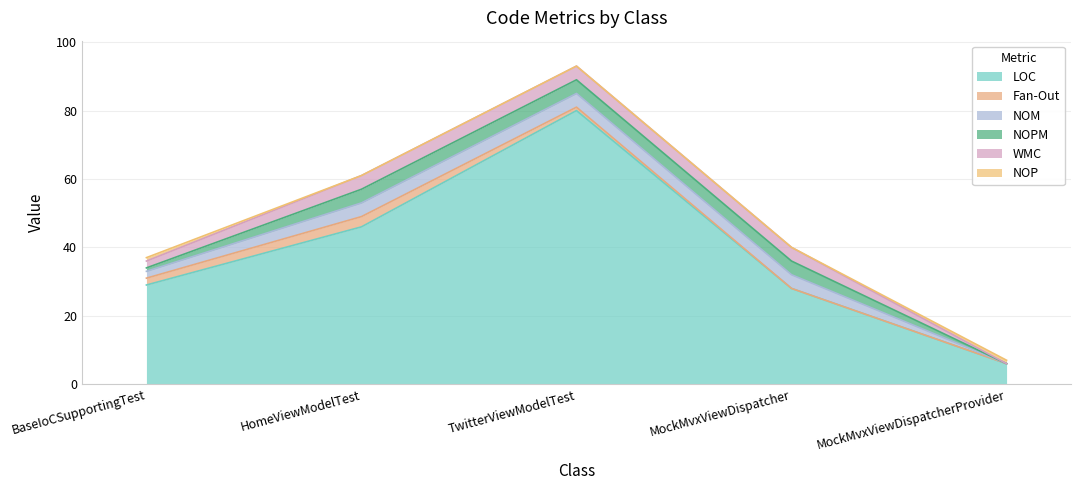

Between MockMvxViewDispatcher and BaseIoCSupportingTest, which is larger?

BaseIoCSupportingTest